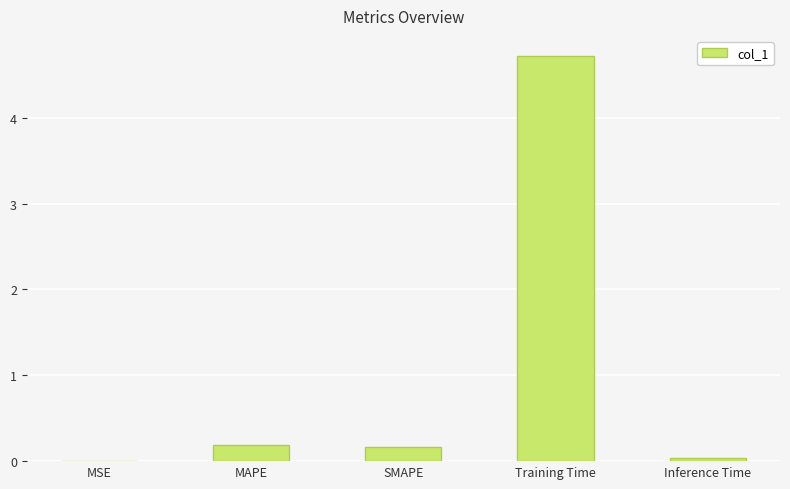

The value at Training Time is 4.7. True or false?

True